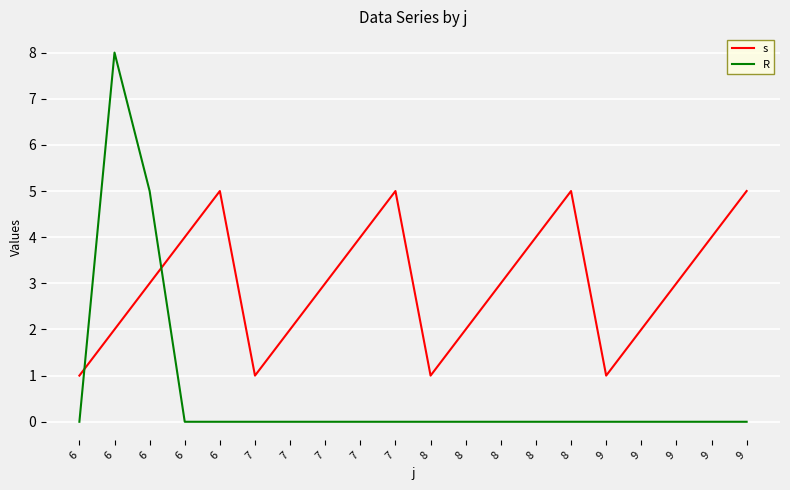

Is this an area chart (filled region under the line)?

No